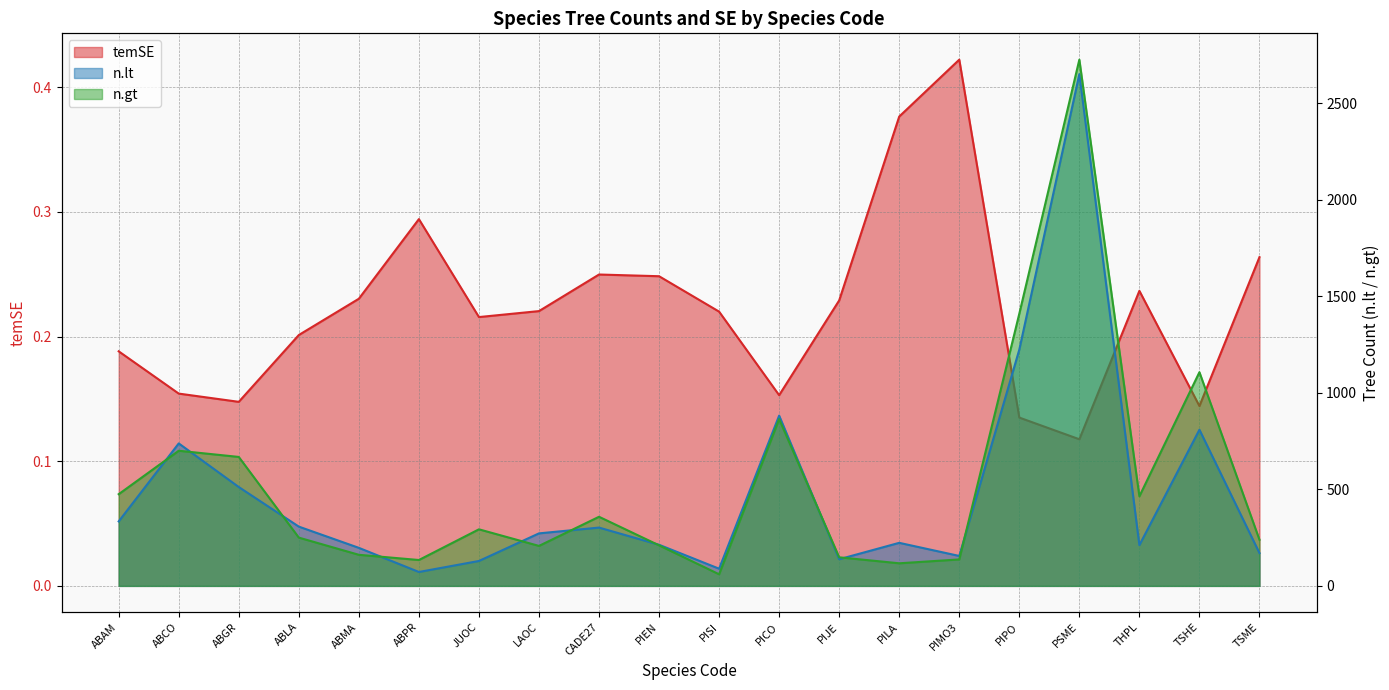

How many intersections are there between n.gt and n.lt?

10